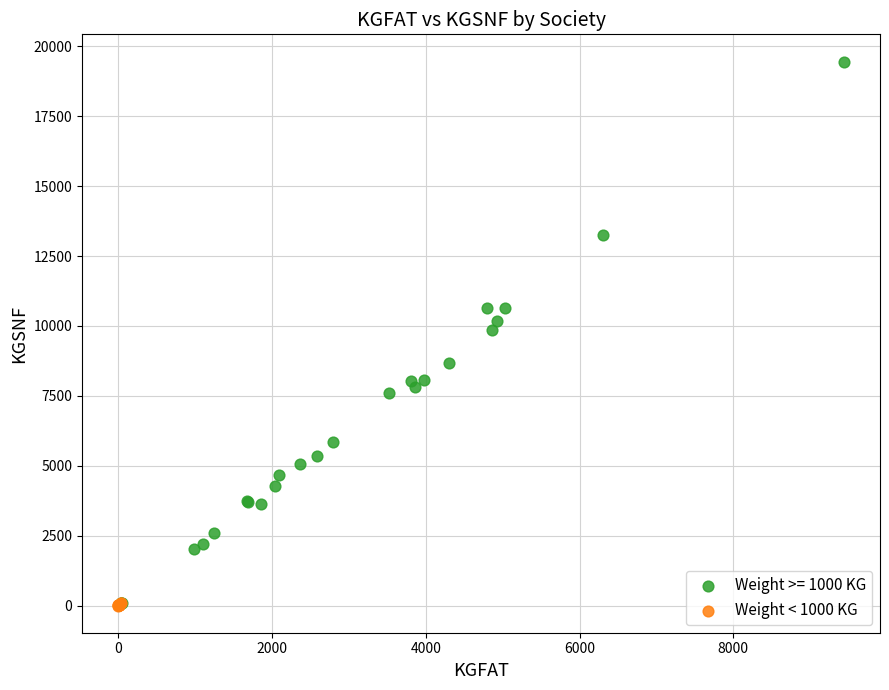

Which series contains the highest Y value?

Weight >= 1000 KG